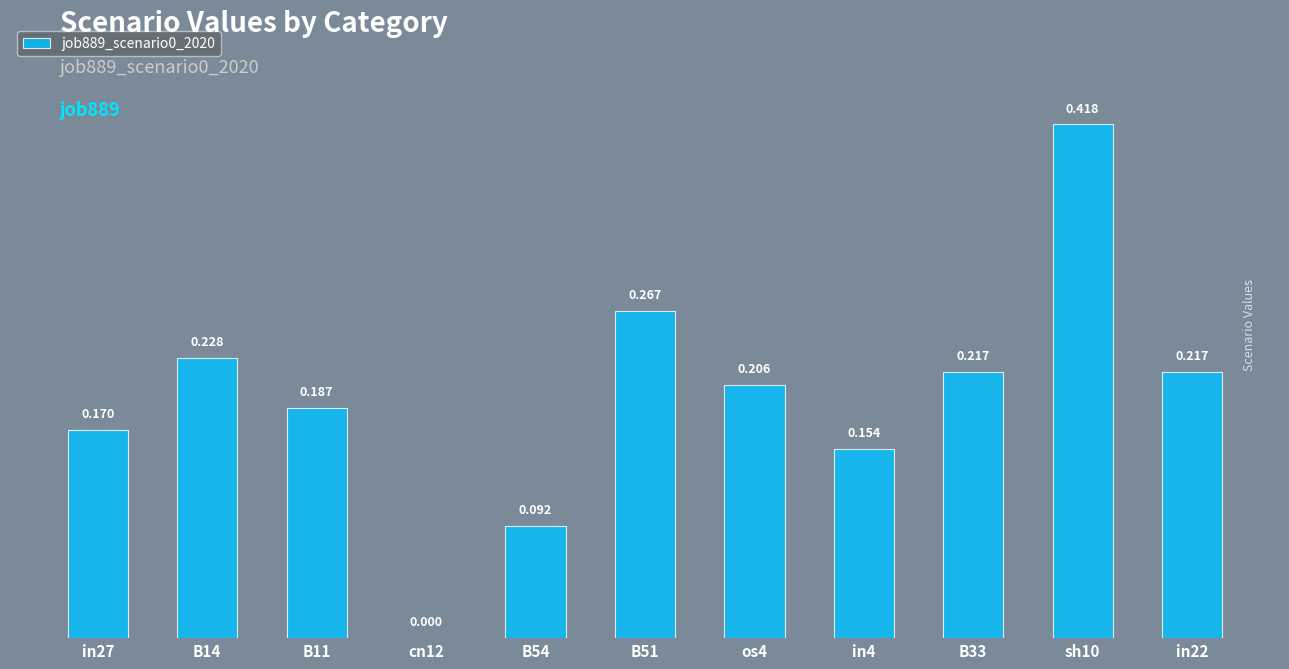

Count the number of categories in the chart.

11